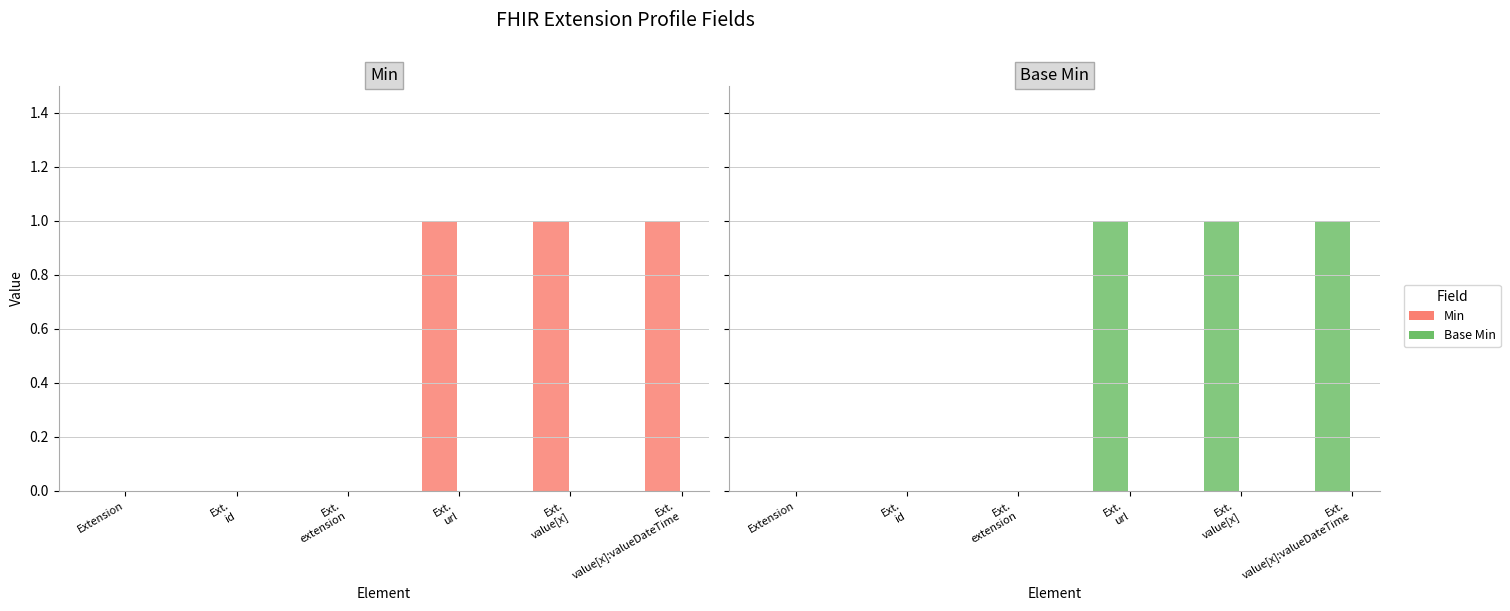

The Base Min series shows 0 at Ext.
value[x]:valueDateTime. True or false?

False